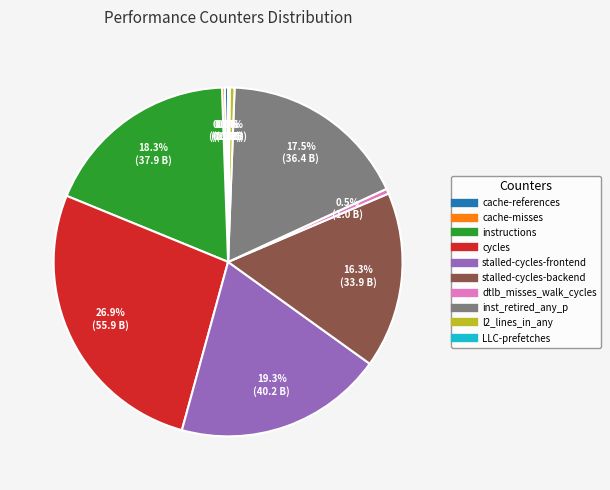

Which slice is the largest?

cycles